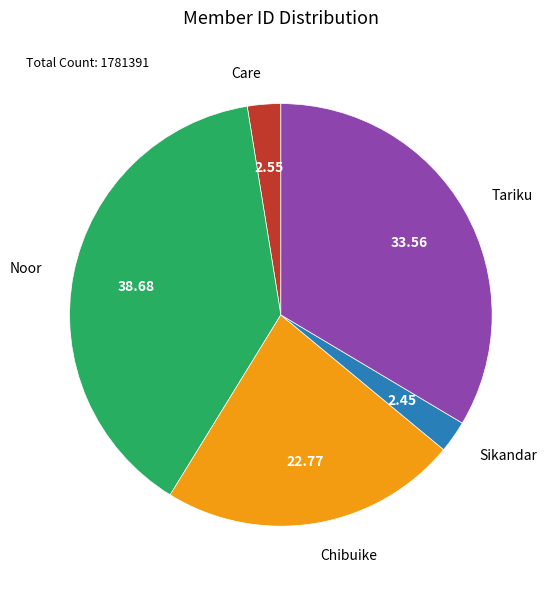

How many segments does this pie chart have?

5